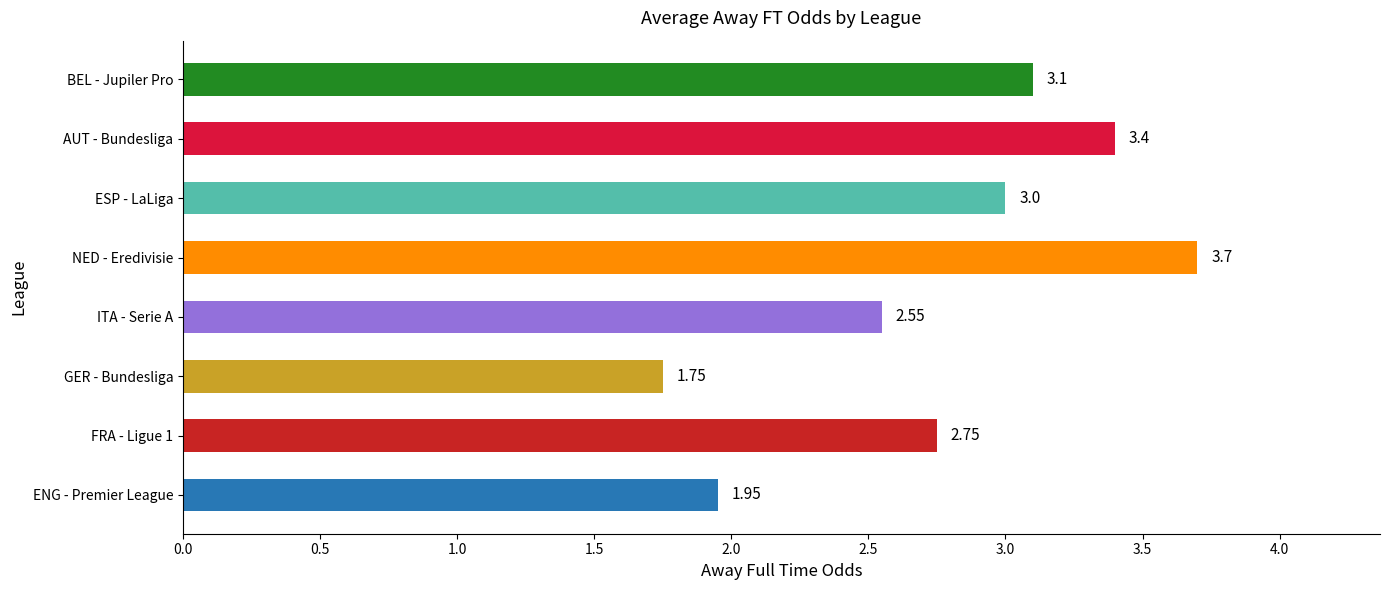

List the labels in order of value, largest first.

NED - Eredivisie, AUT - Bundesliga, BEL - Jupiler Pro, ESP - LaLiga, FRA - Ligue 1, ITA - Serie A, ENG - Premier League, GER - Bundesliga